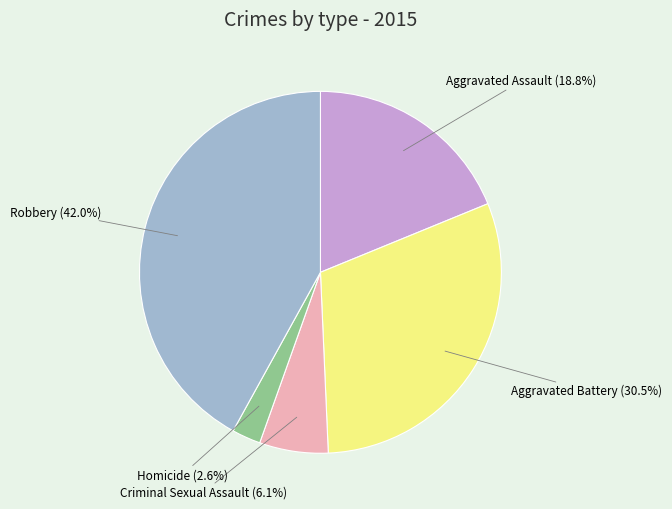

Is there a majority slice in this chart?

No